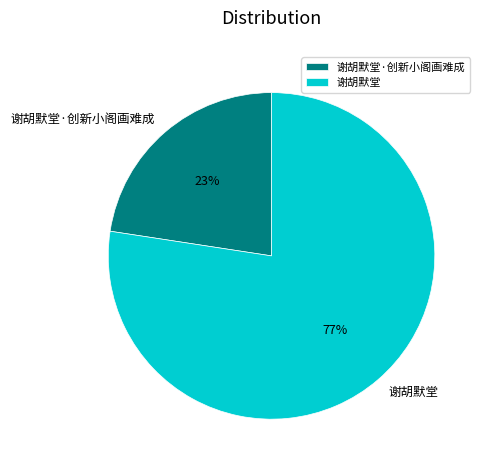

Count the number of slices in the pie.

2